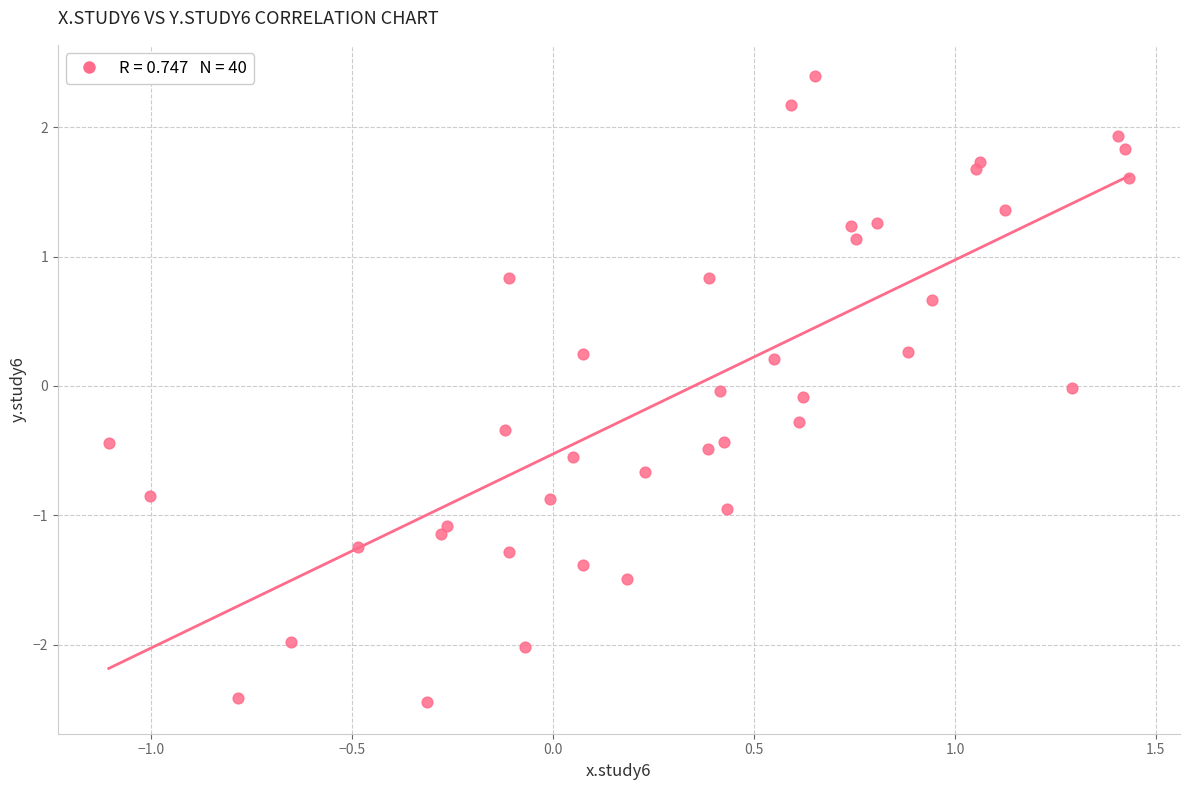

What is the range of X values (max minus min)?

2.5